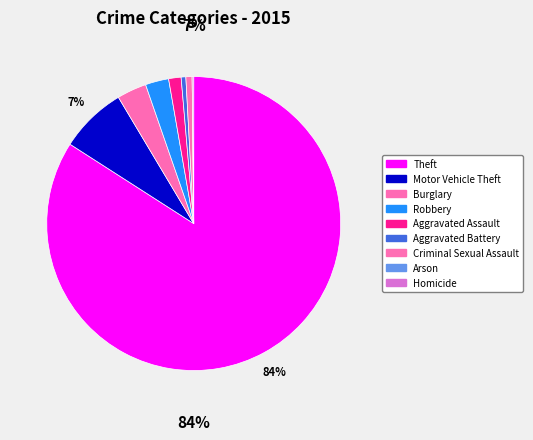

How many segments does this pie chart have?

9